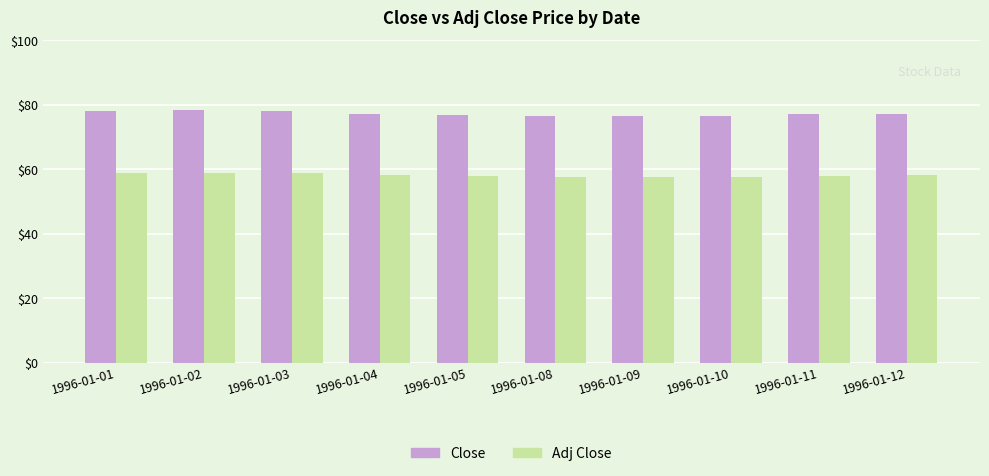

What is the highest value of the Adj Close series?

59.0